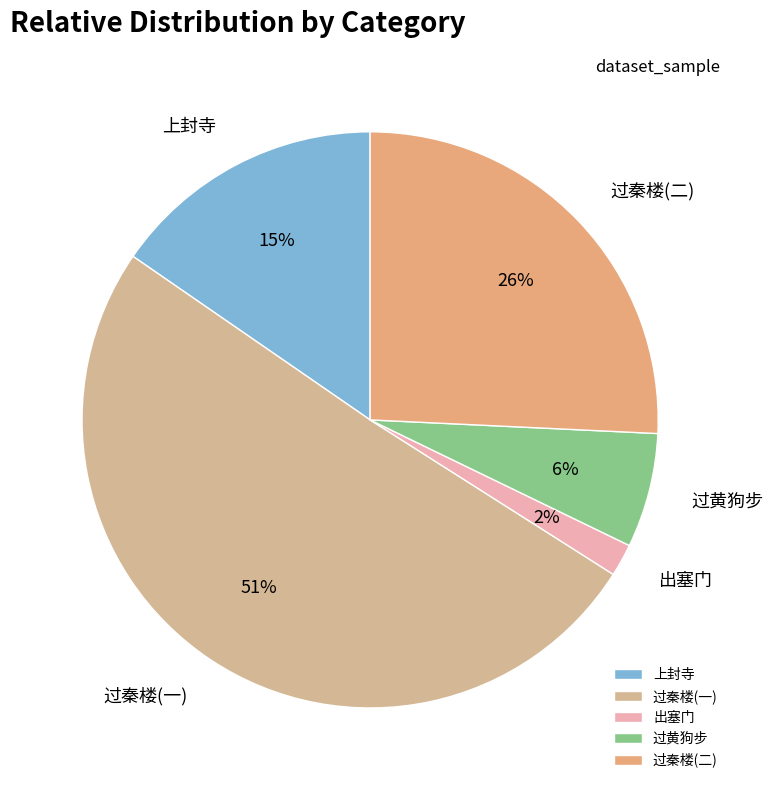

To the nearest percent, what is the average slice percentage?

20%